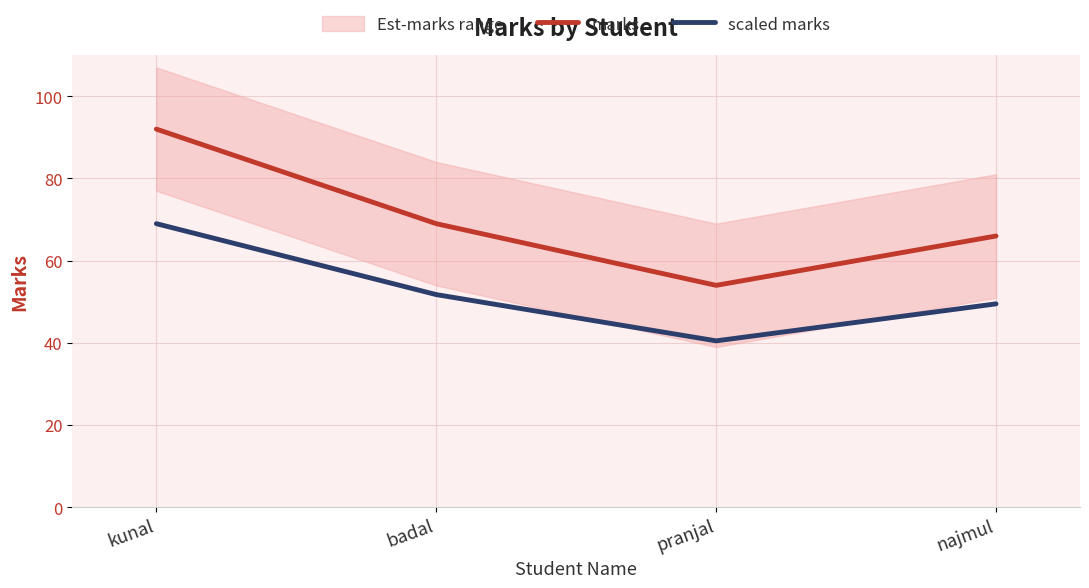

Reading left to right, extract all data points from this chart.

marks: kunal=92.0	badal=69.0	pranjal=54.0	najmul=66.0
scaled marks: kunal=69.0	badal=51.8	pranjal=40.5	najmul=49.5